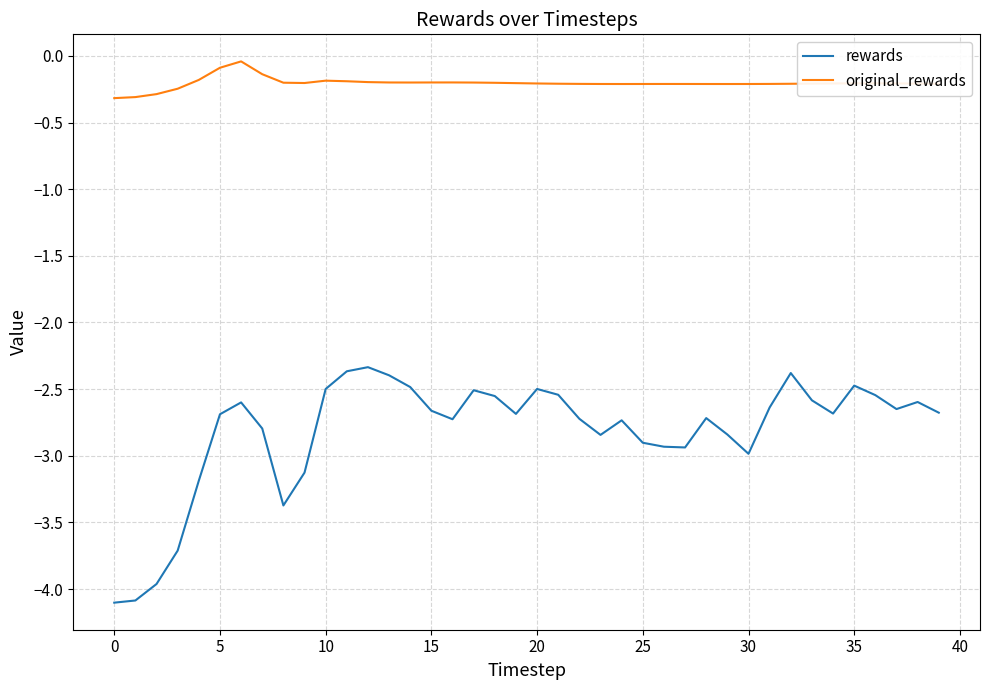

What is the difference between the maximum and minimum values in the original_rewards series?

0.3